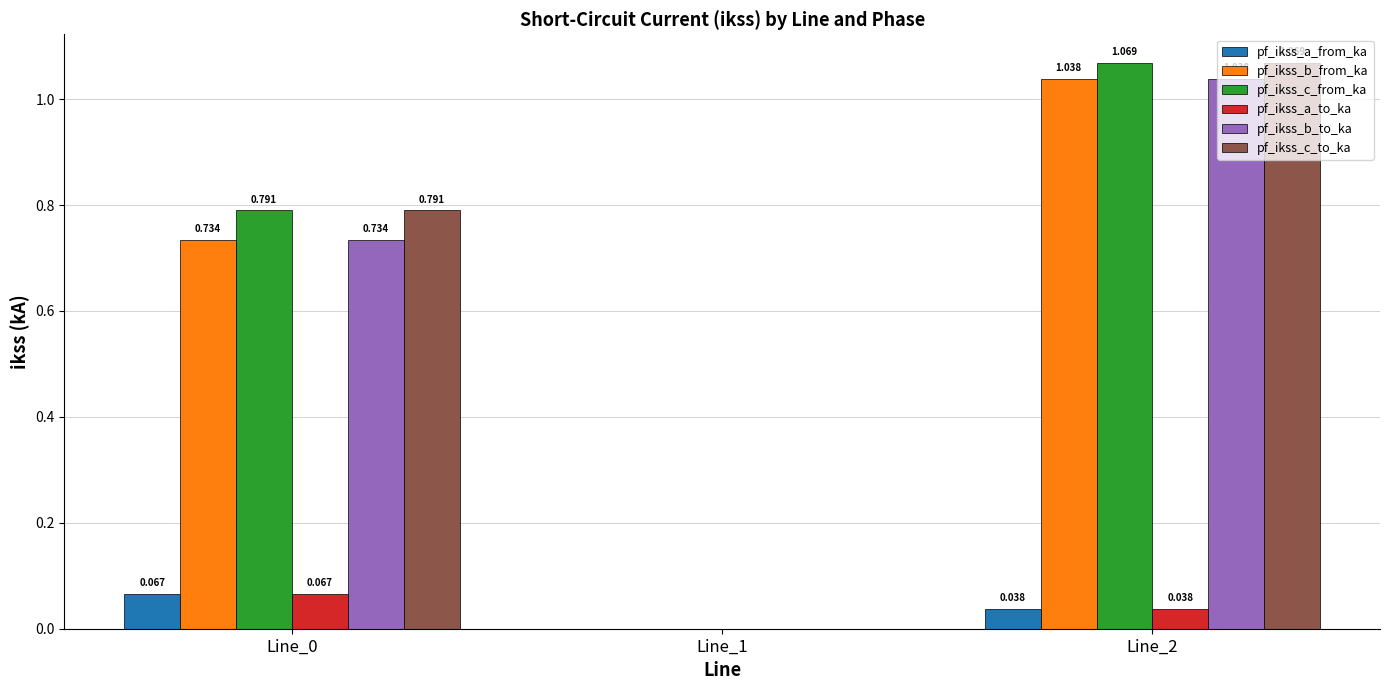

Is the value of pf_ikss_a_from_ka at Line_2 greater than the value of pf_ikss_c_to_ka at Line_1?

Yes